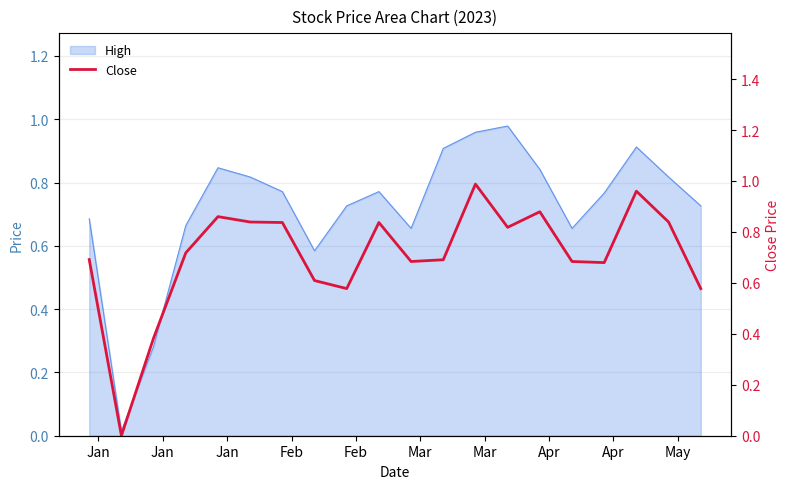

At which label is the value closest to 0?

Jan